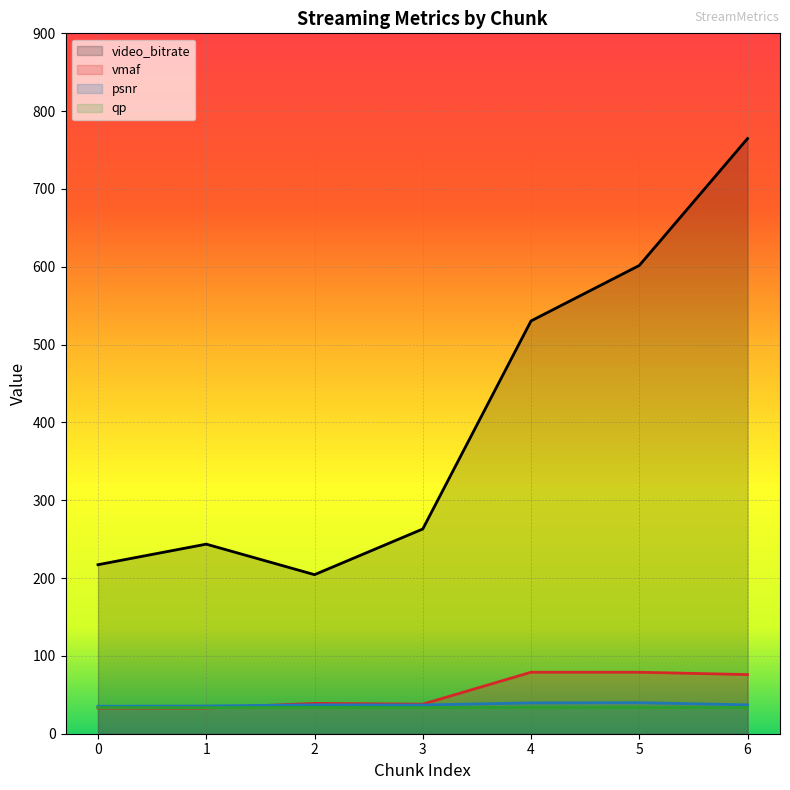

True or false: qp and video_bitrate cross at least once.

False